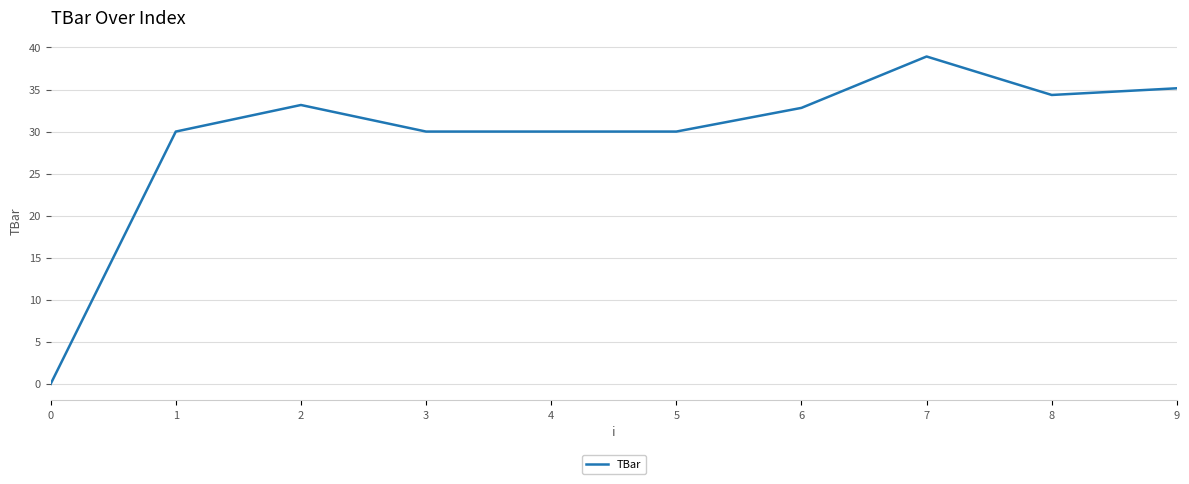

Which category has the highest value across all series?

7